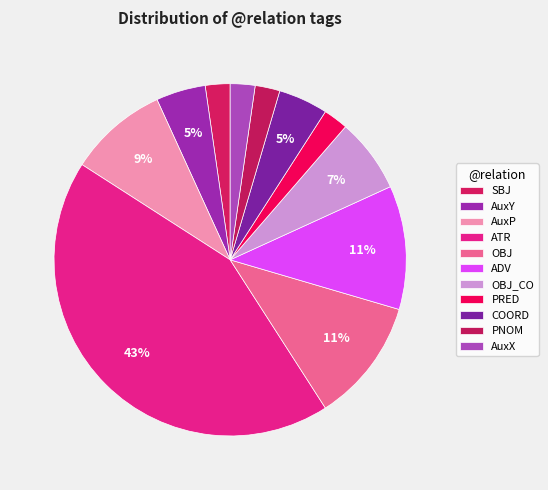

Count the number of slices in the pie.

11